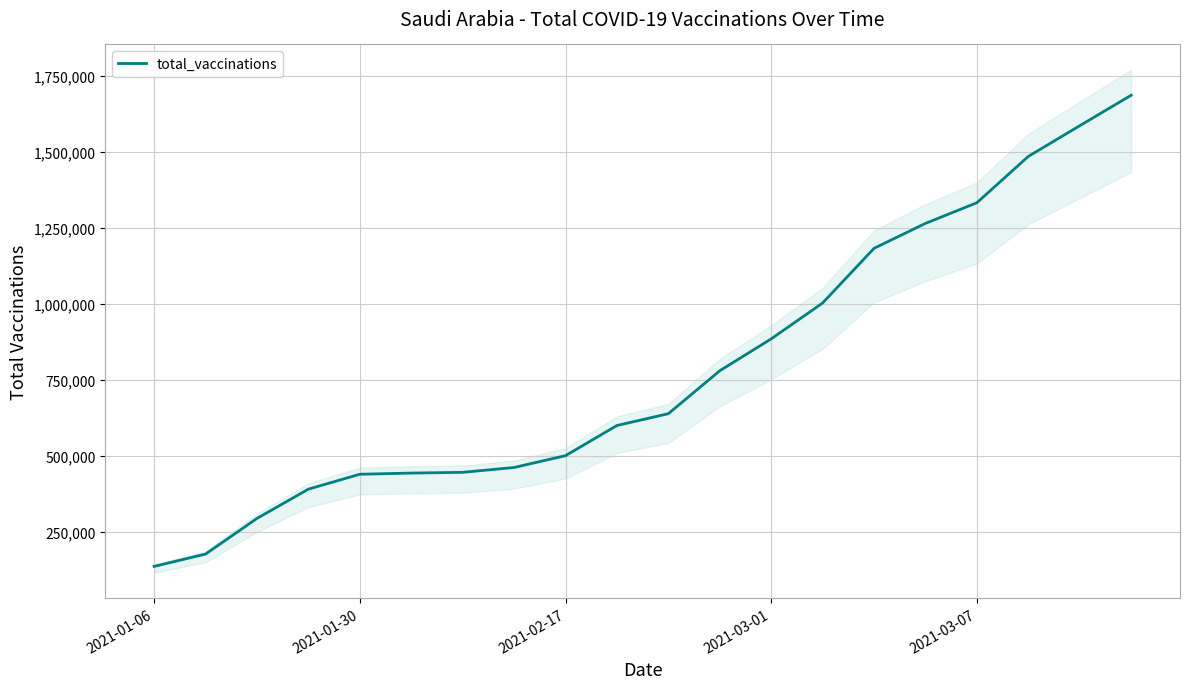

The value of total_vaccinations at 2021-01-06 is 228157. True or false?

False